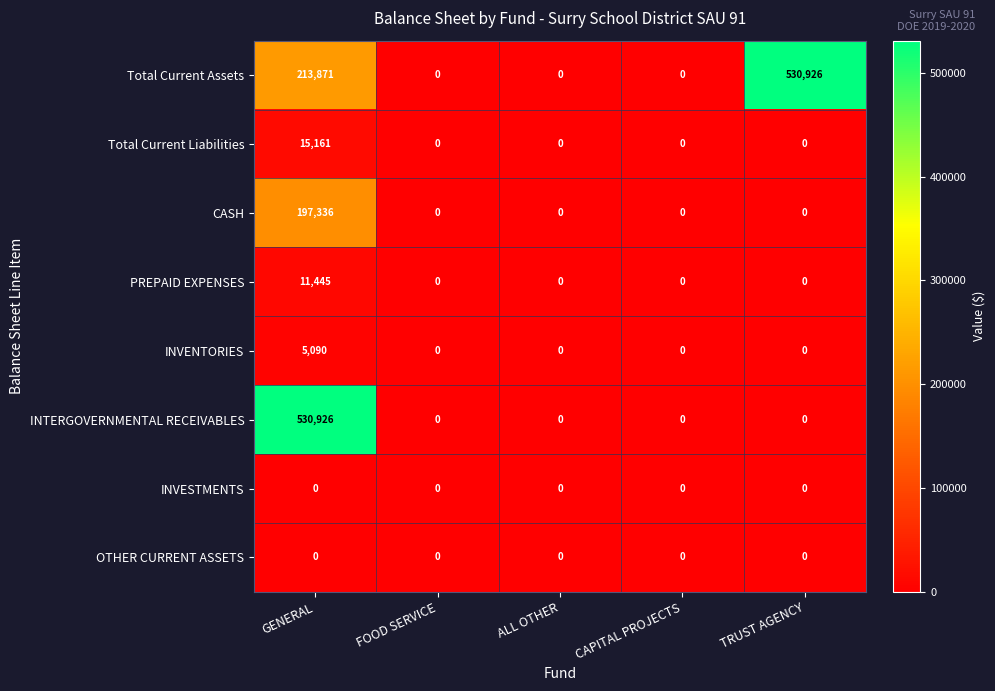

True or false: OTHER CURRENT ASSETS has a value of 0 at ALL OTHER.

True